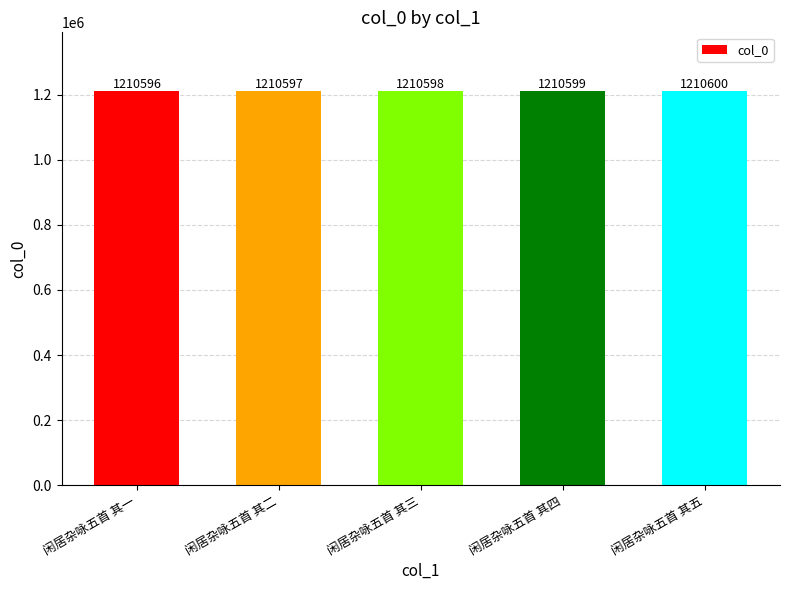

What is the minimum value shown in the chart?

1210596